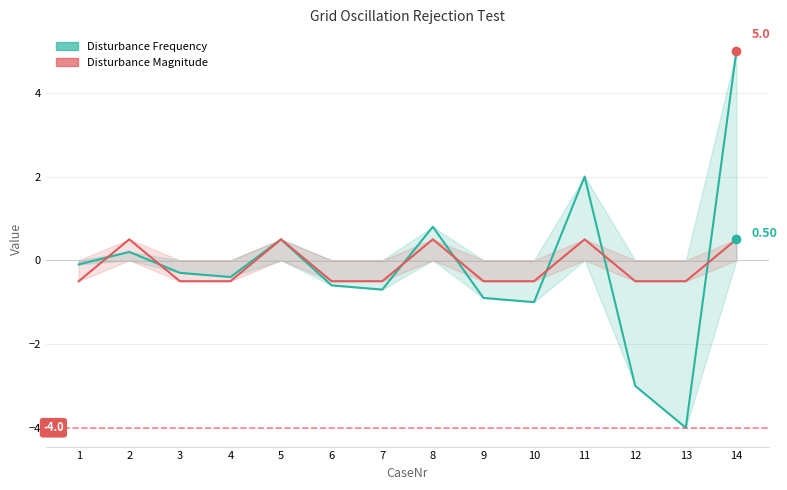

List the labels in order of Disturbance Frequency value, largest first.

14, 11, 8, 5, 2, 1, 3, 4, 6, 7, 9, 10, 12, 13